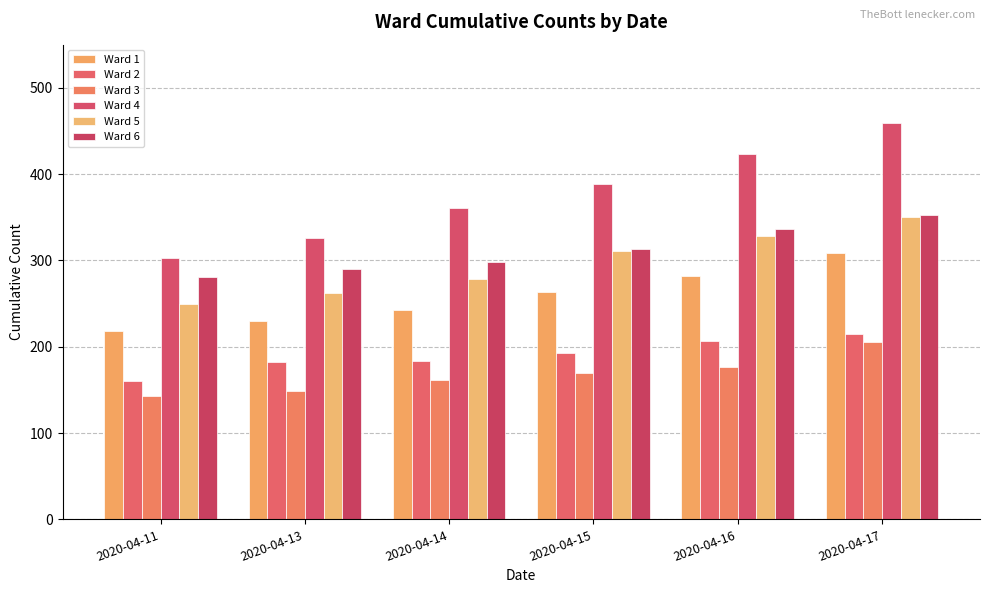

Which series has the largest total across all categories?

Ward 4